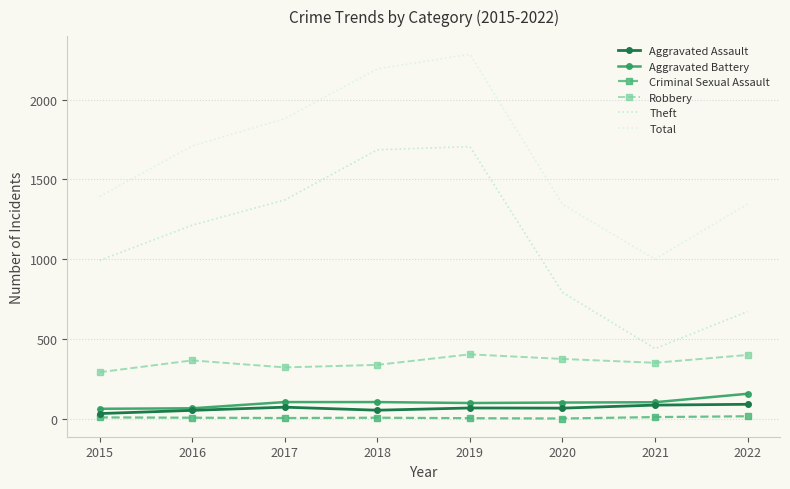

Is the value of Aggravated Battery at 2021 greater than the value of Robbery at 2022?

No